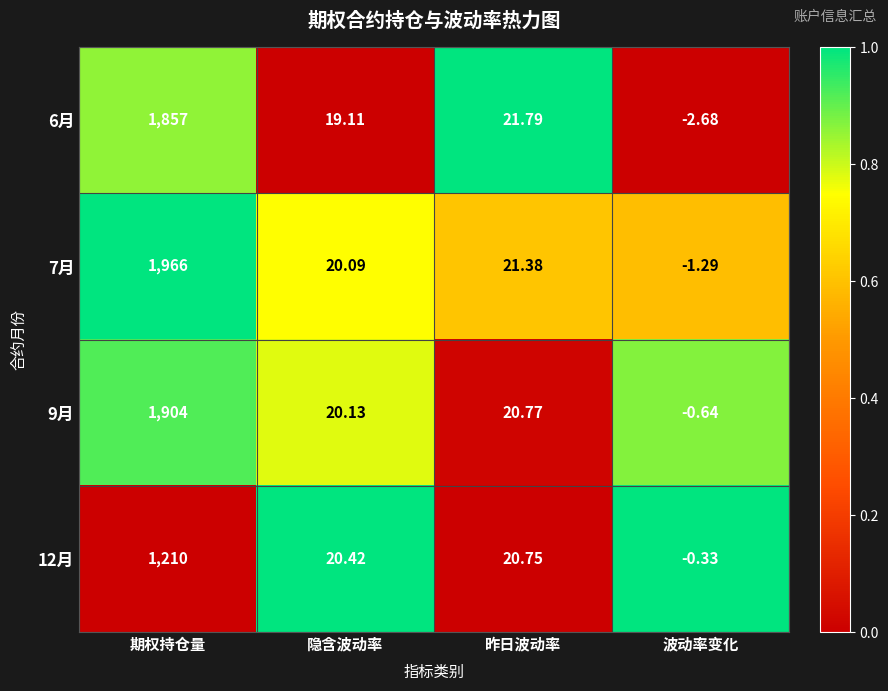

At which label is 9月 closest to 951?

昨日波动率